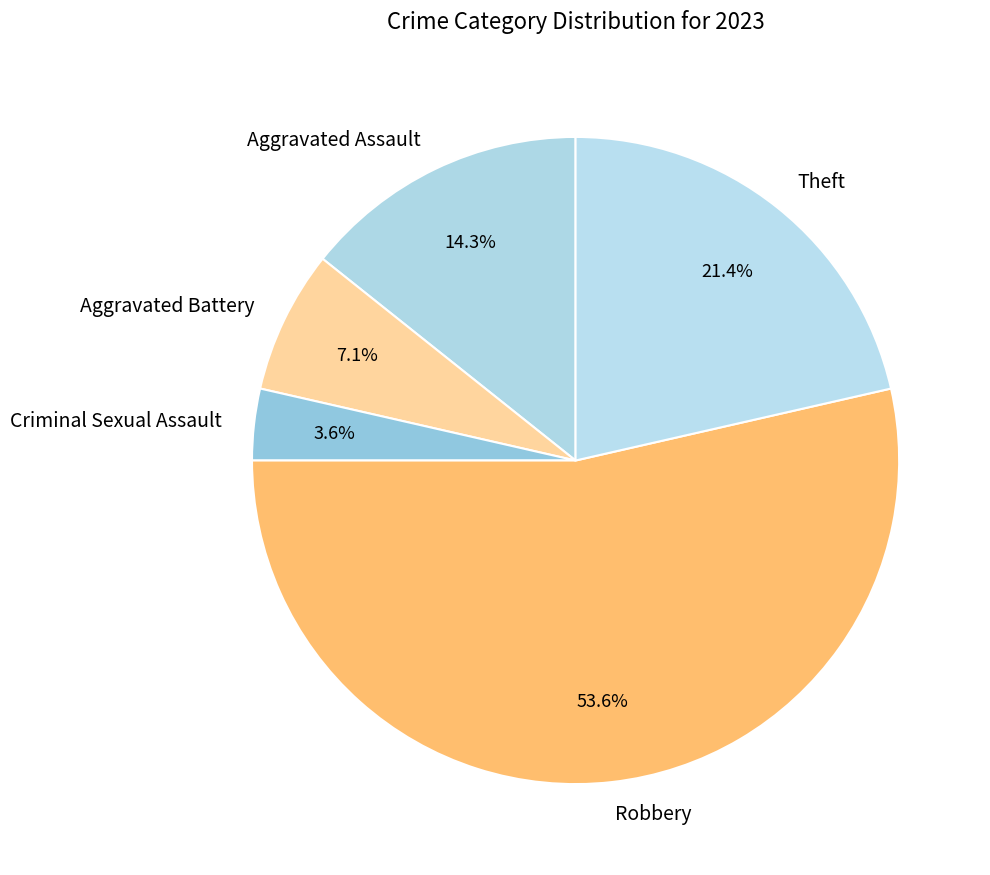

Rank the categories by value from highest to lowest.

Robbery, Theft, Aggravated Assault, Aggravated Battery, Criminal Sexual Assault